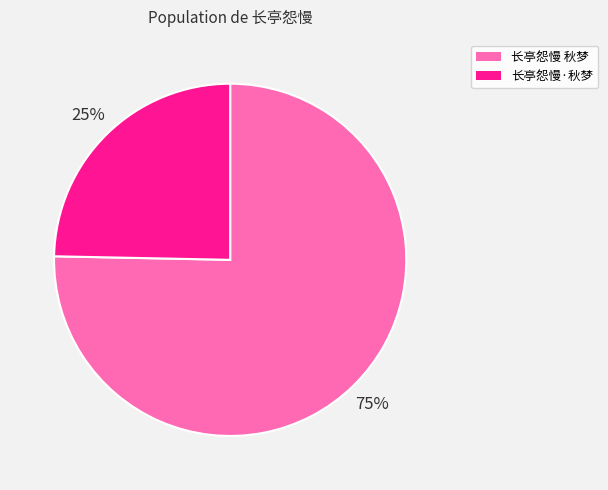

Which slice is the largest?

长亭怨慢 秋梦